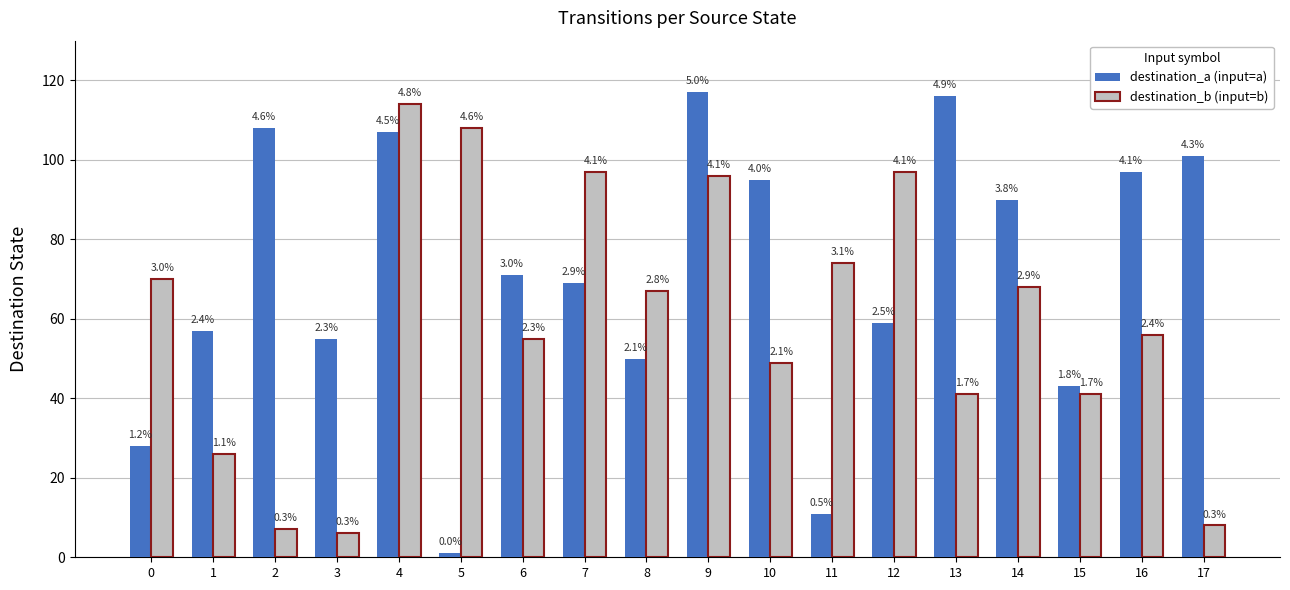

Does the chart contain any negative values?

No